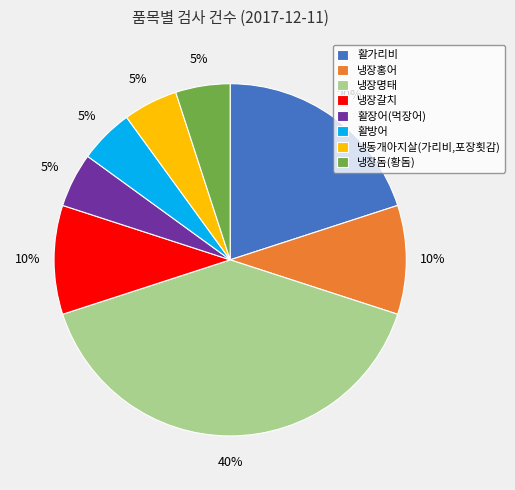

Approximately how many times larger is the value at 활방어 compared to 냉장돔(황돔)?

1.0